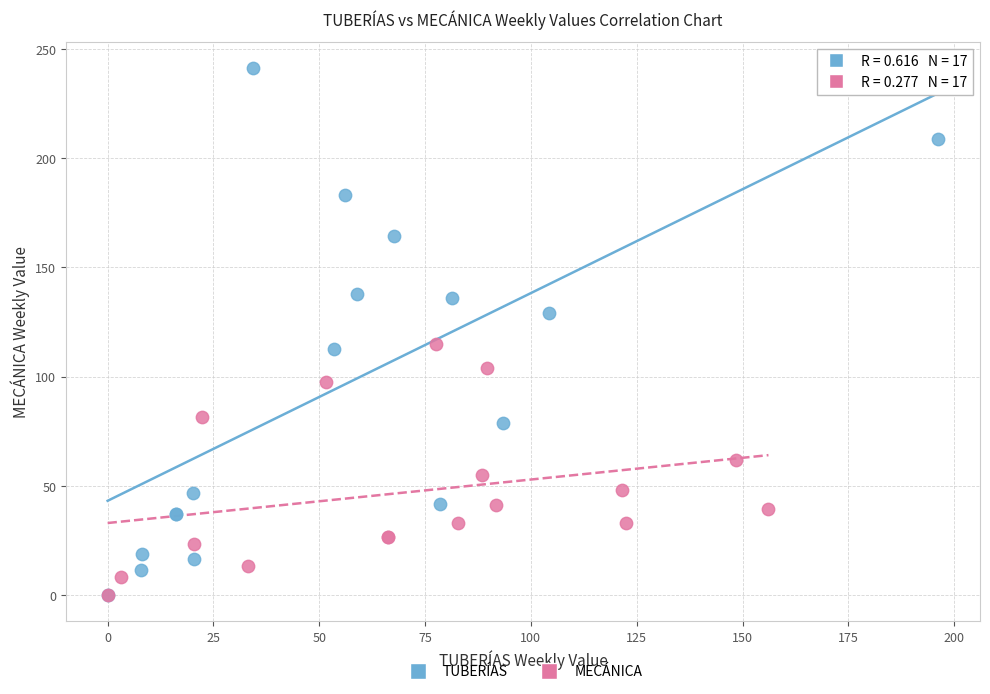

Which series contains the highest Y value?

TUBERÍAS